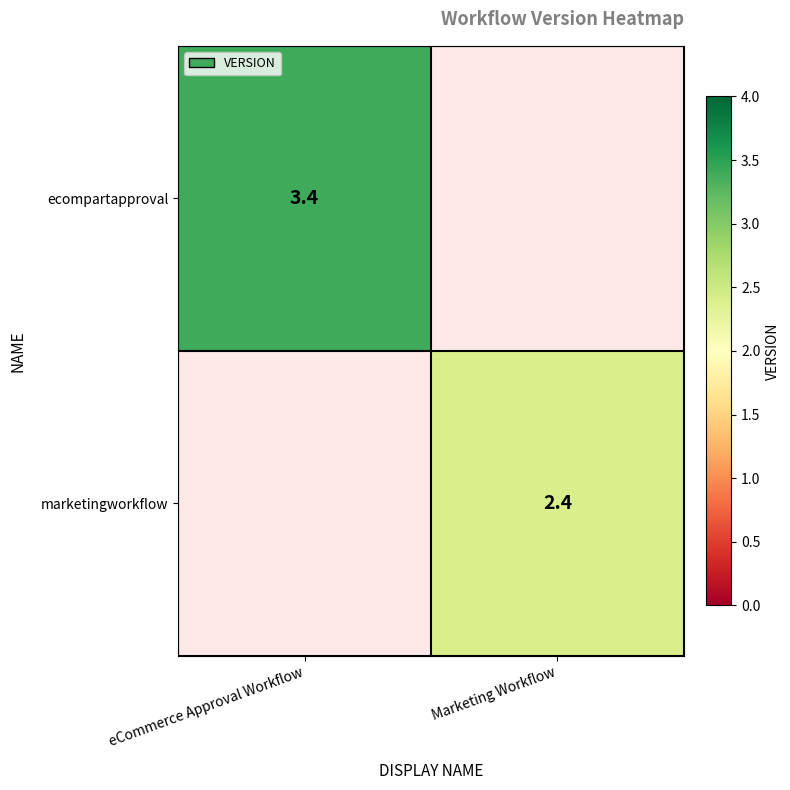

Is it true that ecompartapproval equals 3.4 at eCommerce Approval Workflow?

True